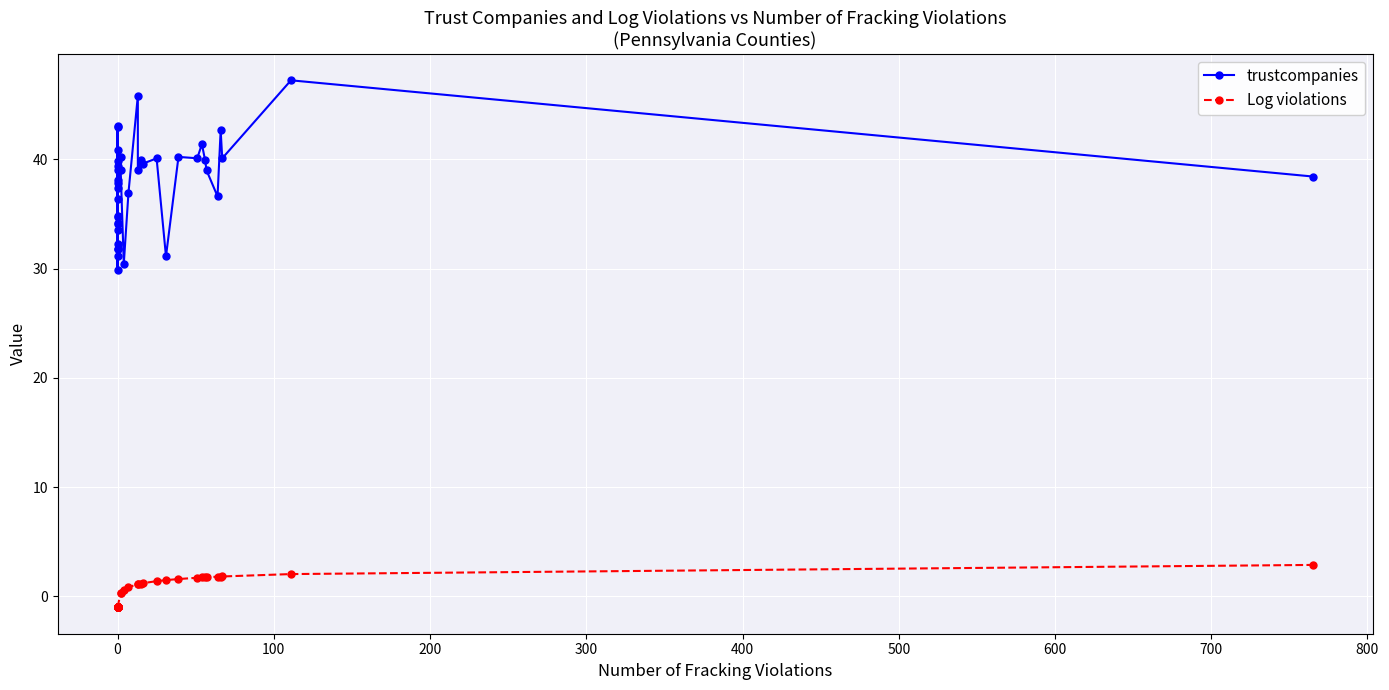

Which series has the widest spread of values?

trustcompanies